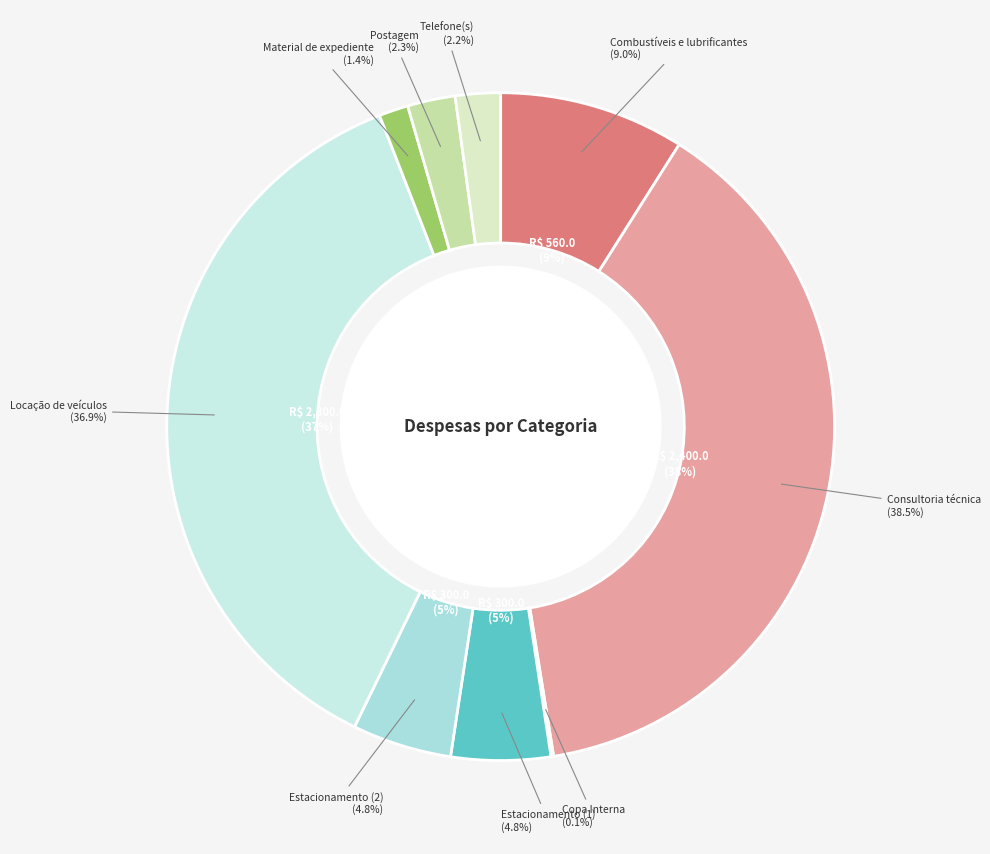

How many segments does this pie chart have?

9